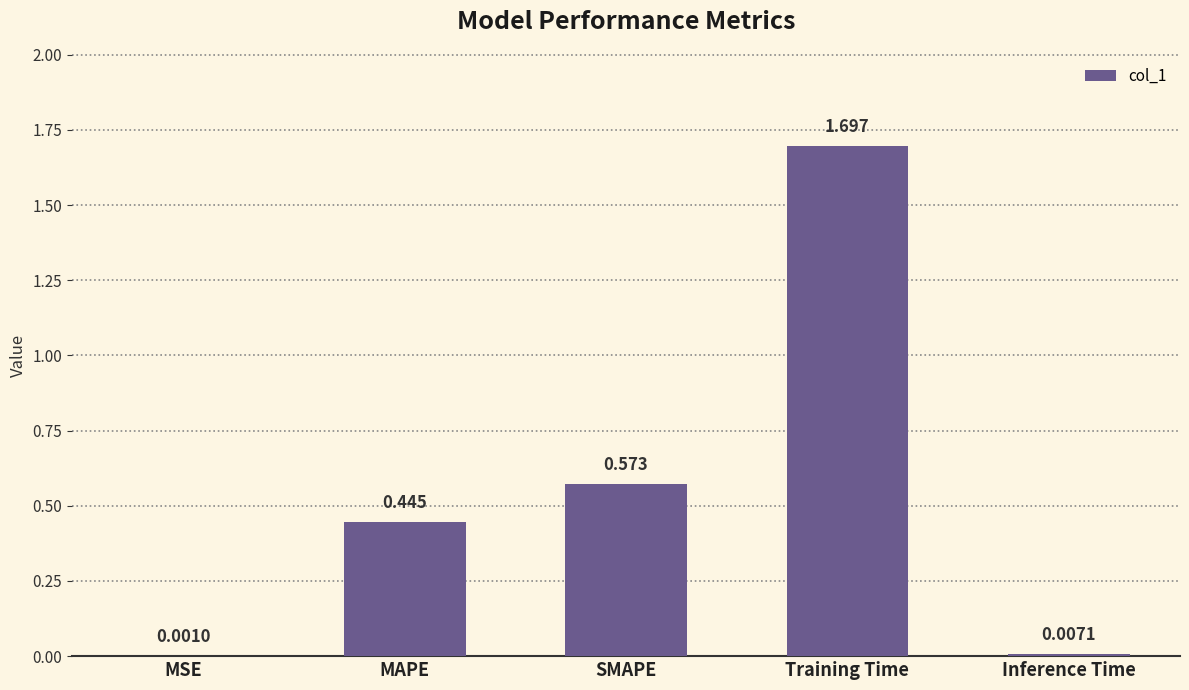

Between MSE and Inference Time, which is larger?

Inference Time